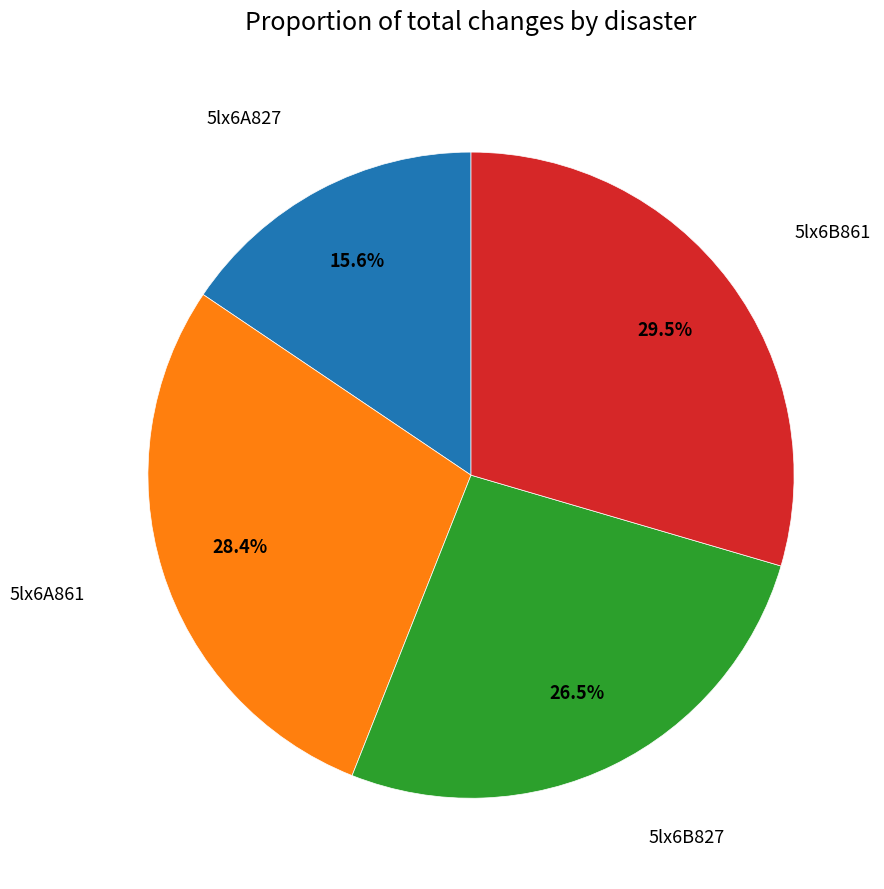

Is there a majority slice in this chart?

No